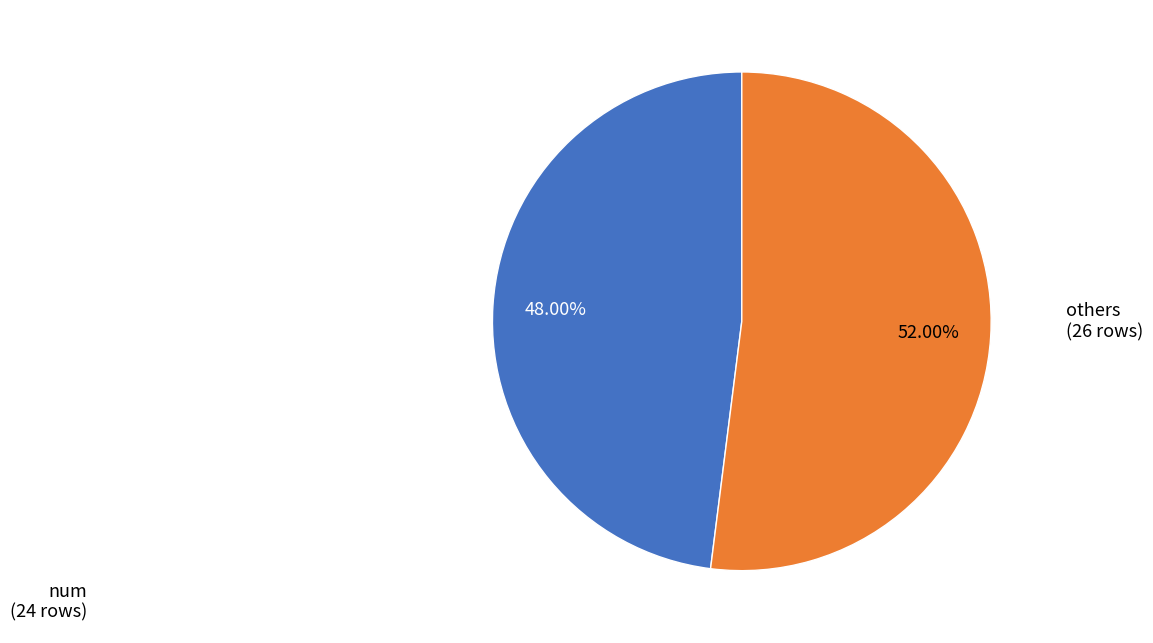

Does any single category account for the majority?

Yes